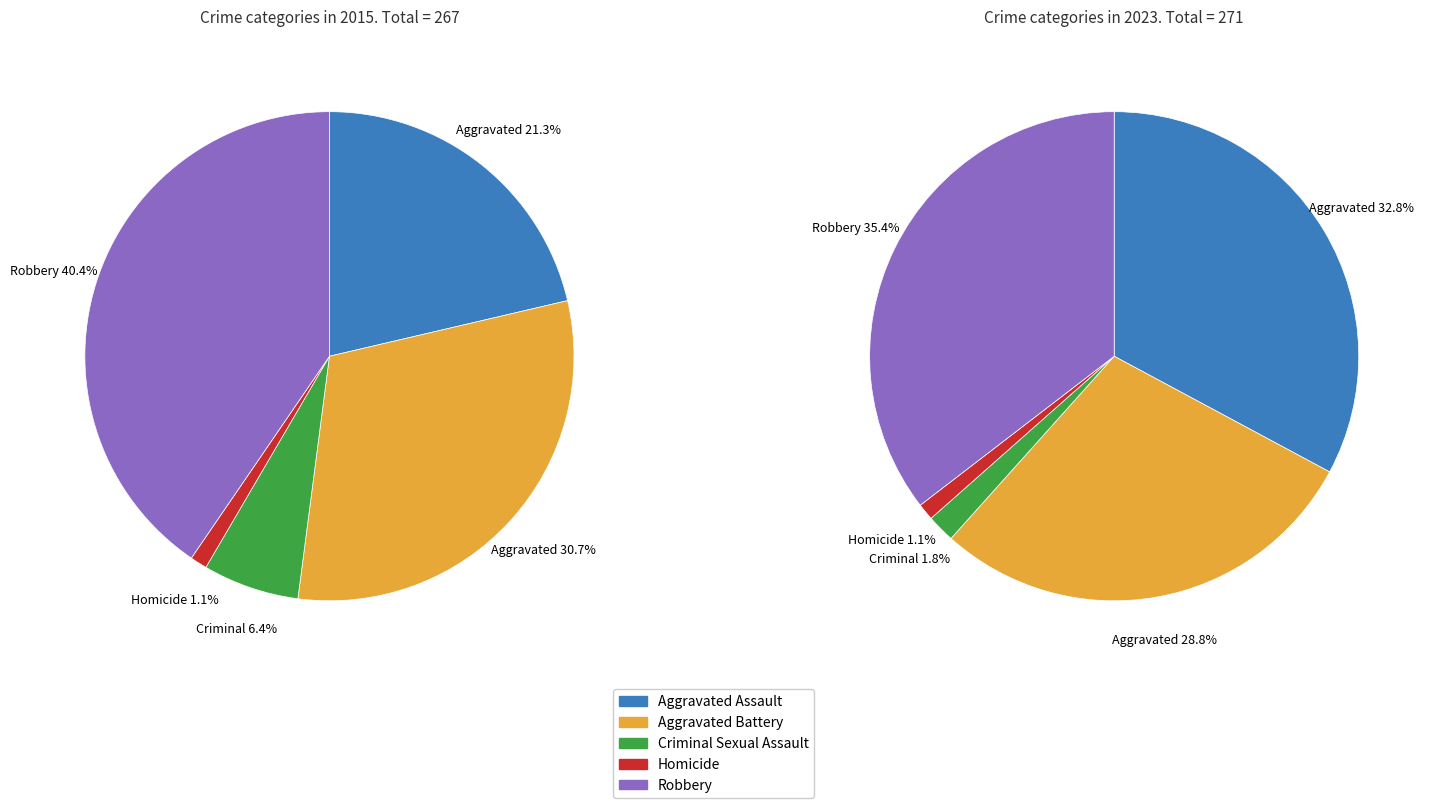

Count the number of slices in the pie.

5